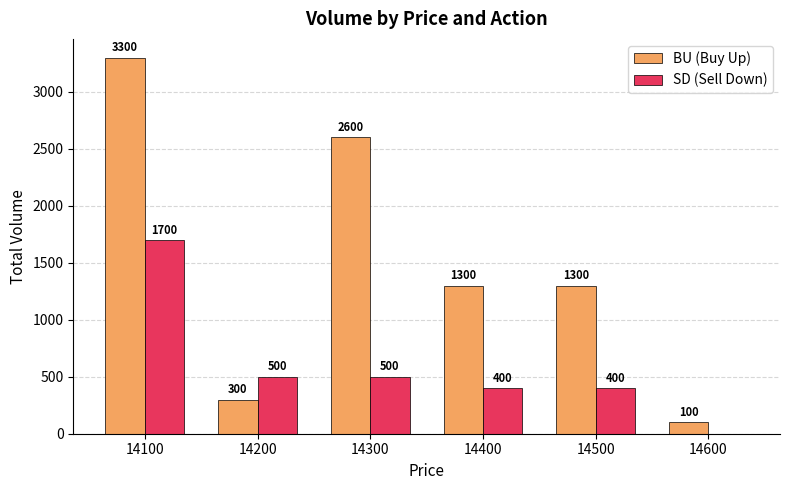

What is the average value of the SD (Sell Down) series?

583